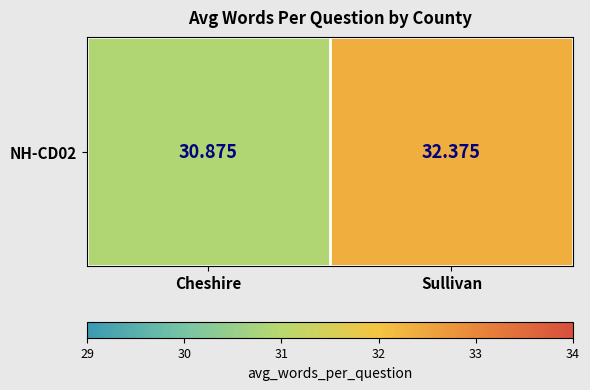

What is the sum of all values?

63.2